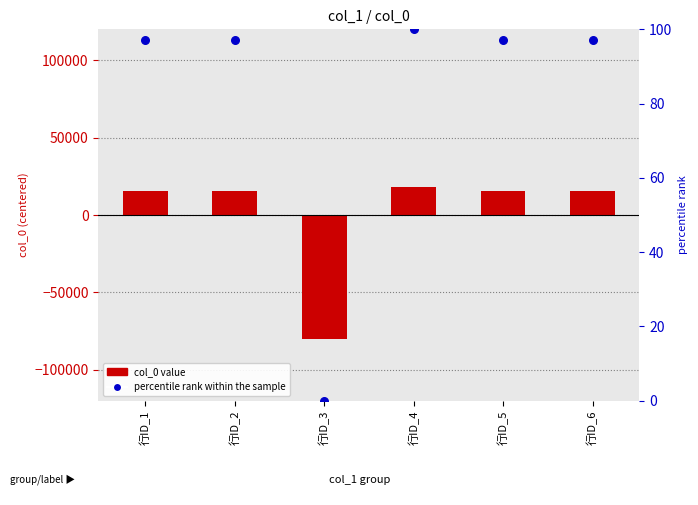

What is the total value across all series at 行ID_1?

15586.2